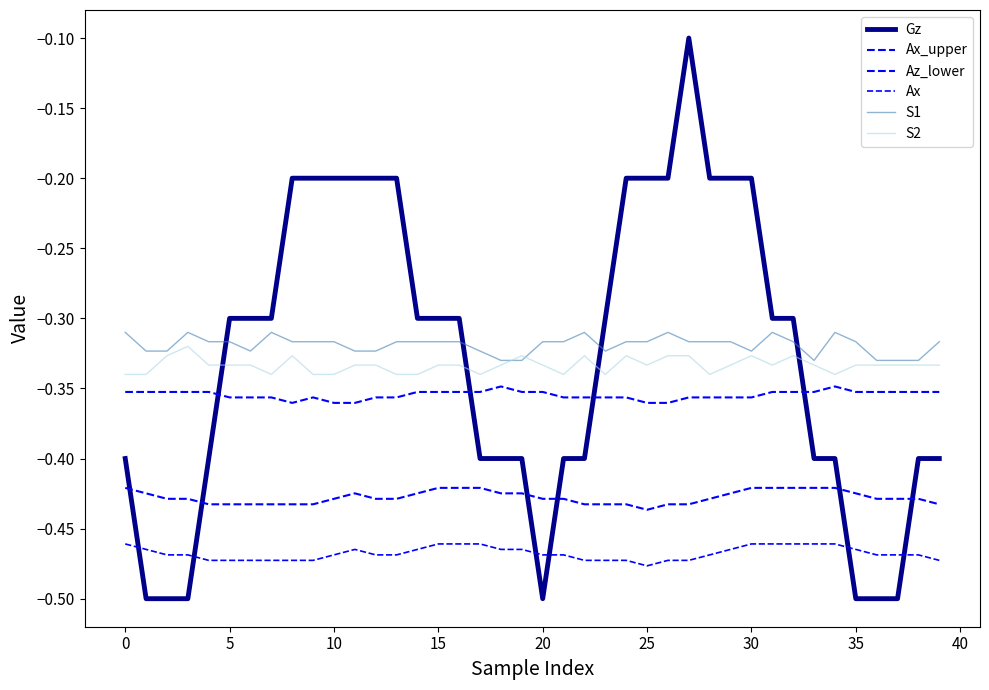

True or false: Ax_upper and Az_lower intersect in this chart.

False